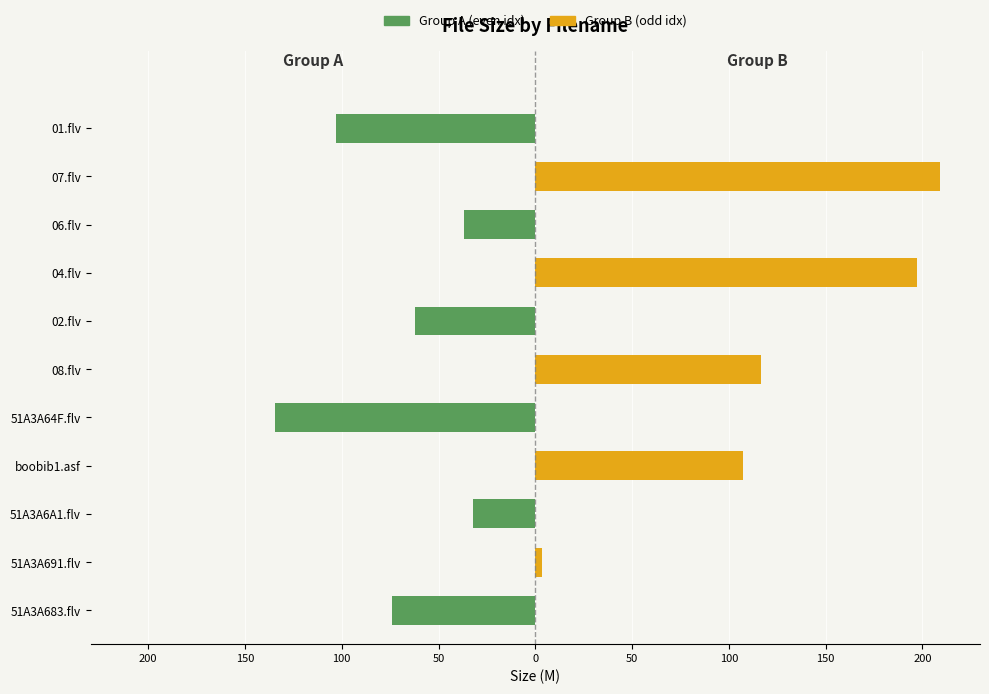

How many distinct data groups are displayed?

2